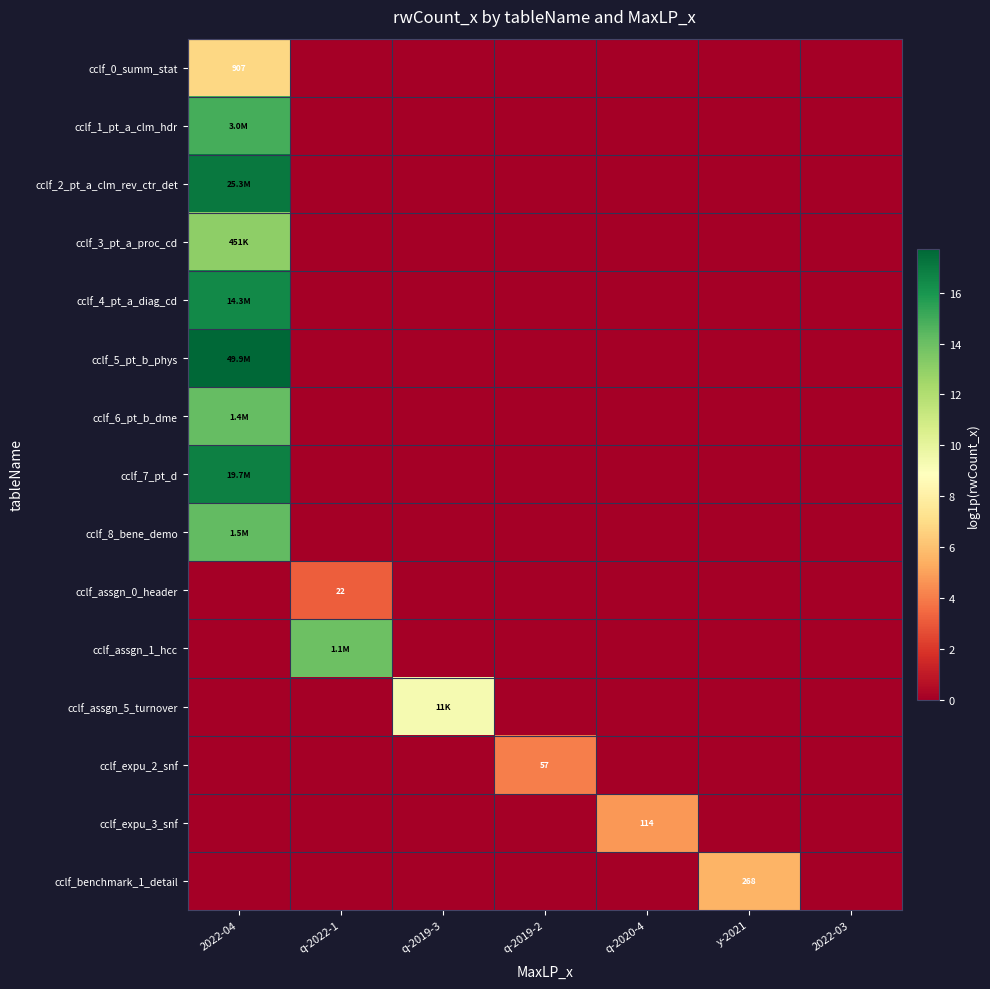

Rank the series by their maximum value, from highest to lowest.

cclf_5_pt_b_phys, cclf_2_pt_a_clm_rev_ctr_det, cclf_7_pt_d, cclf_4_pt_a_diag_cd, cclf_1_pt_a_clm_hdr, cclf_8_bene_demo, cclf_6_pt_b_dme, cclf_assgn_1_hcc, cclf_3_pt_a_proc_cd, cclf_assgn_5_turnover, cclf_0_summ_stat, cclf_benchmark_1_detail, cclf_expu_3_snf, cclf_expu_2_snf, cclf_assgn_0_header